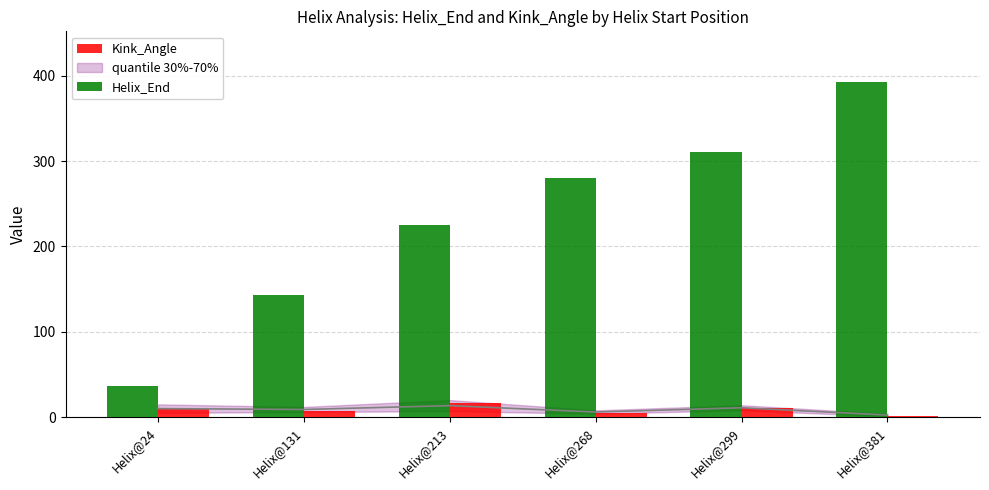

Rank the series at Helix@131 from highest to lowest value.

Helix_End, Kink_Angle